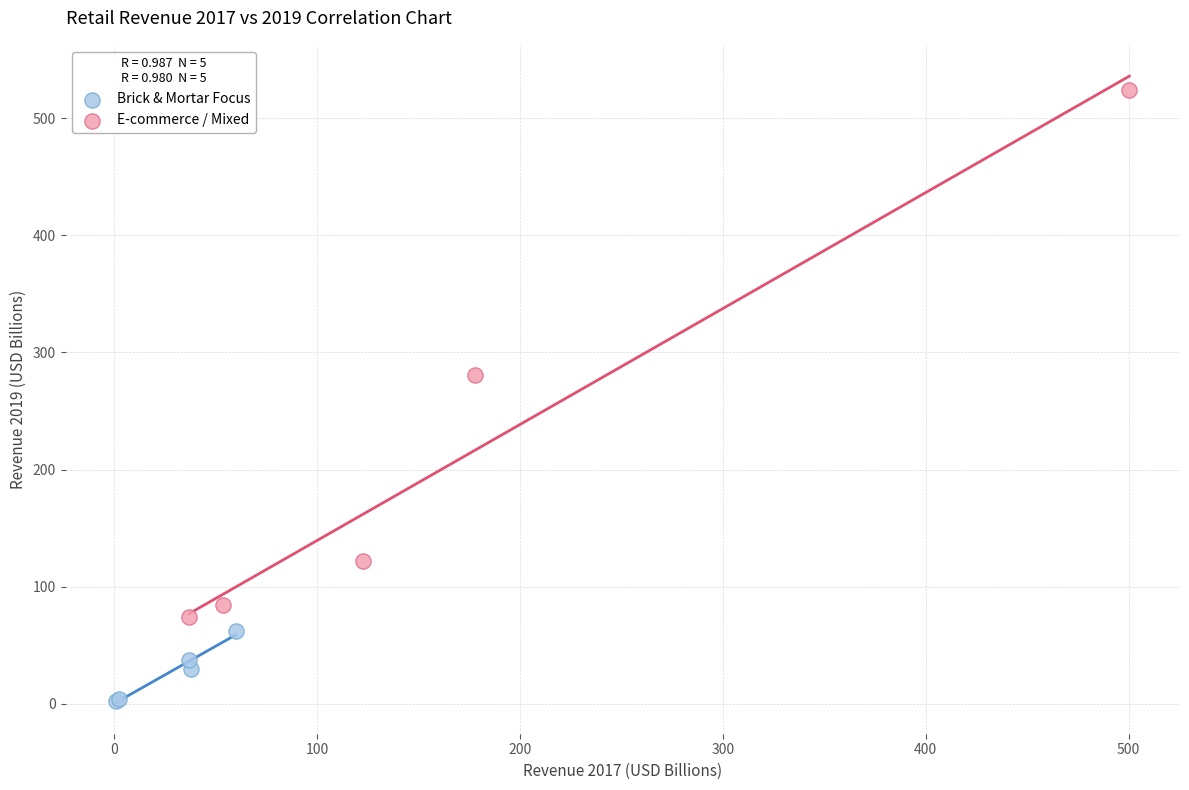

What are all the series names shown in the legend?

Brick & Mortar Focus, E-commerce / Mixed